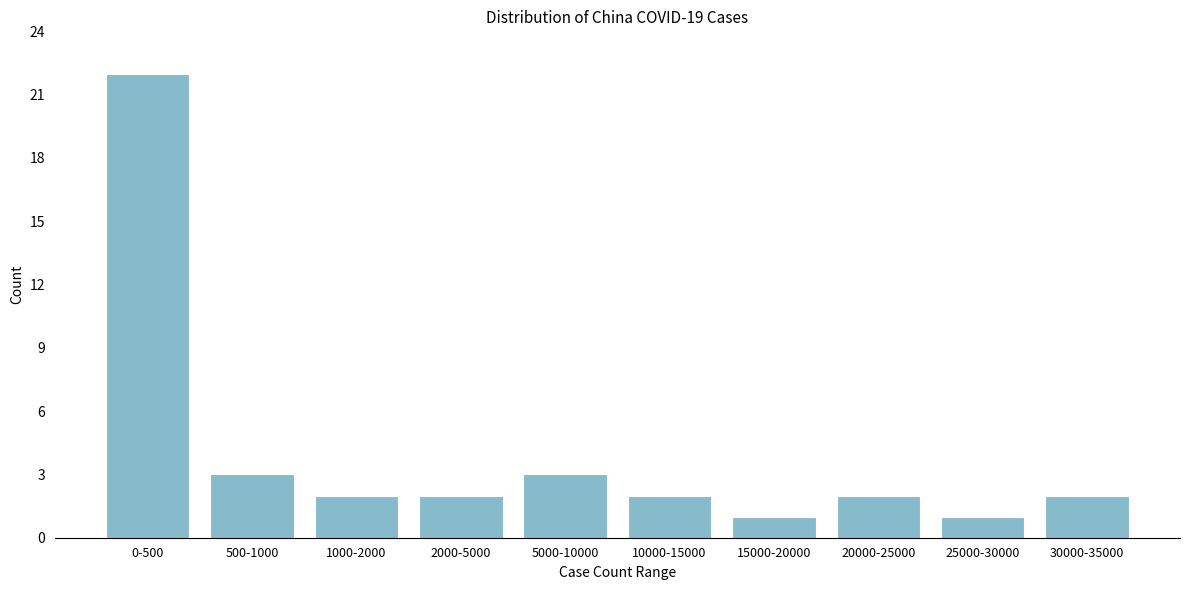

Reading left to right, list all the values displayed in this chart.

22	3	2	2	3	2	1	2	1	2